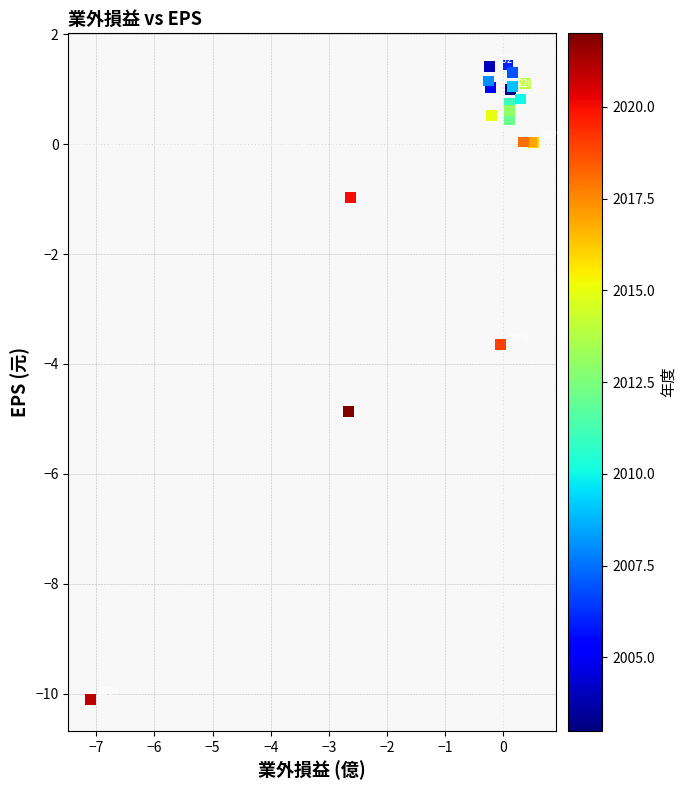

What Y value in the scatter plot is closest to -4?

-3.6